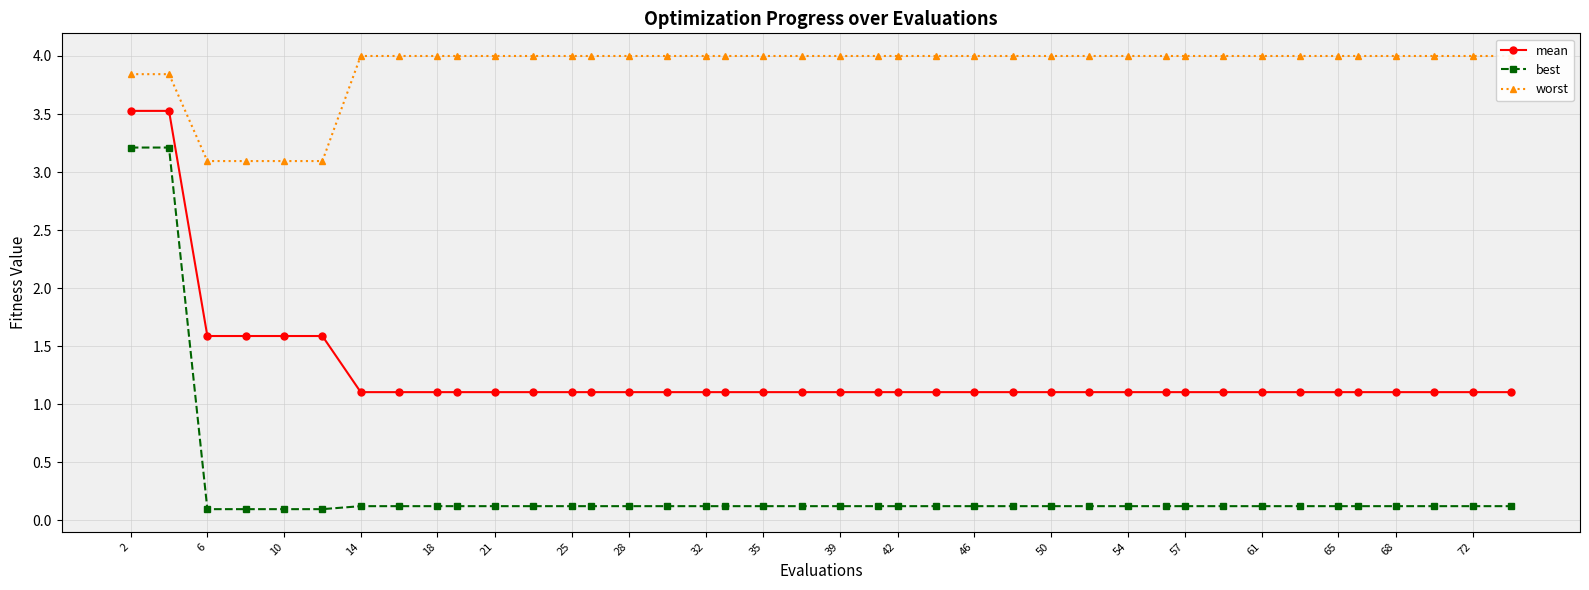

Which series has the largest total across all categories?

worst